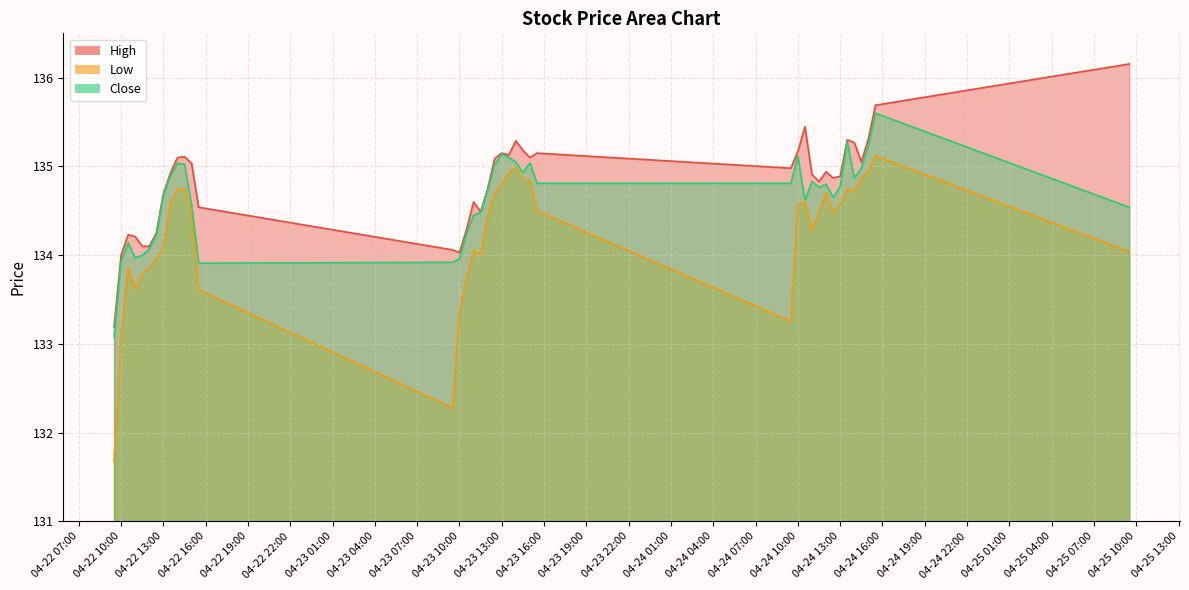

At 2024-04-22 13:30, list the series in order from smallest to largest.

Low, Close, High